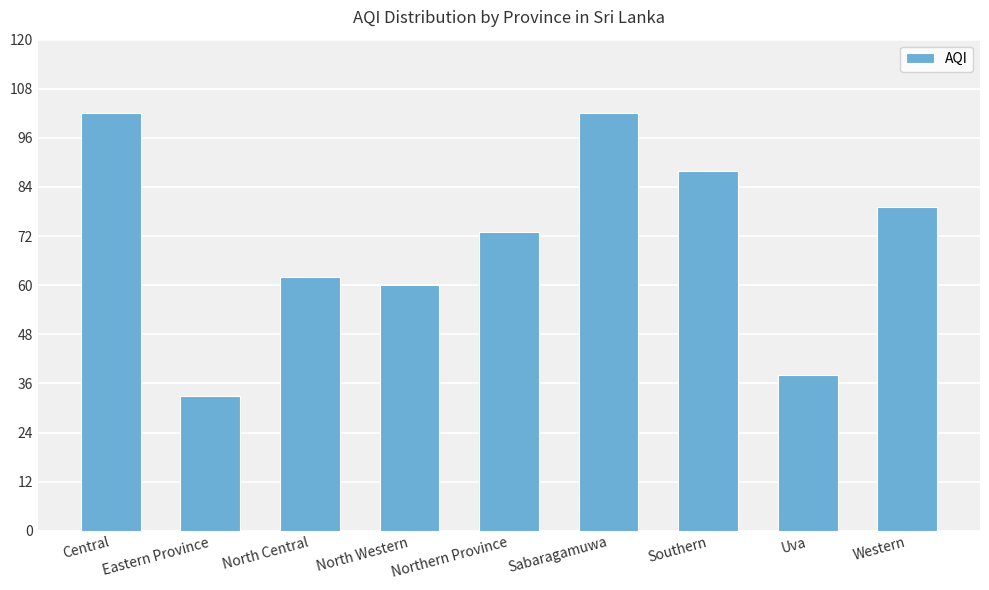

Does the chart contain any negative values?

No